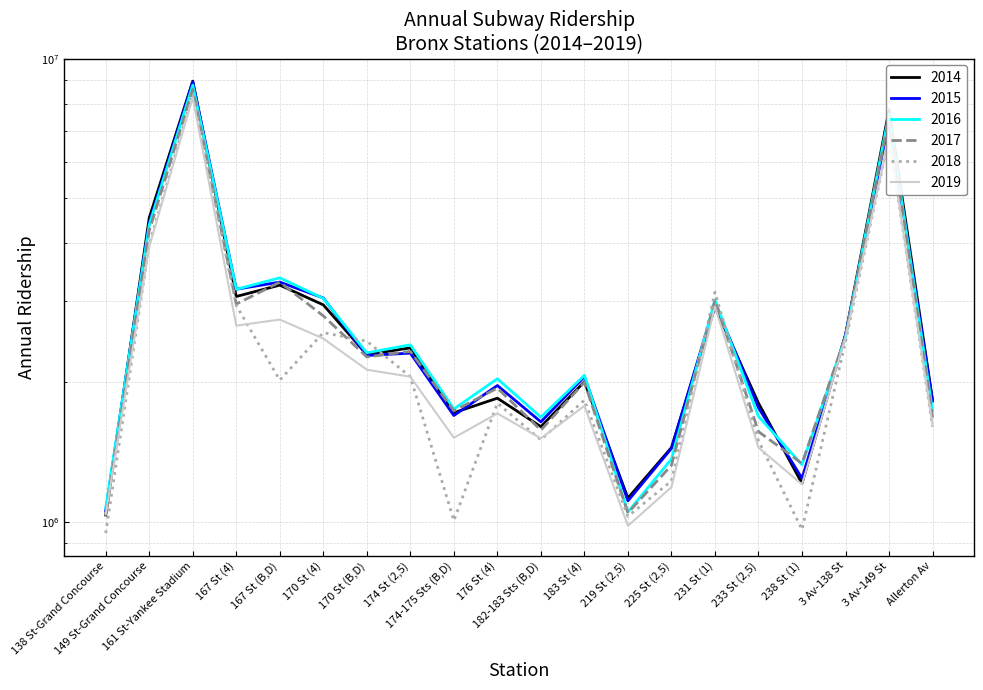

What is the label of the 13th point from the right?

174 St (2,5)